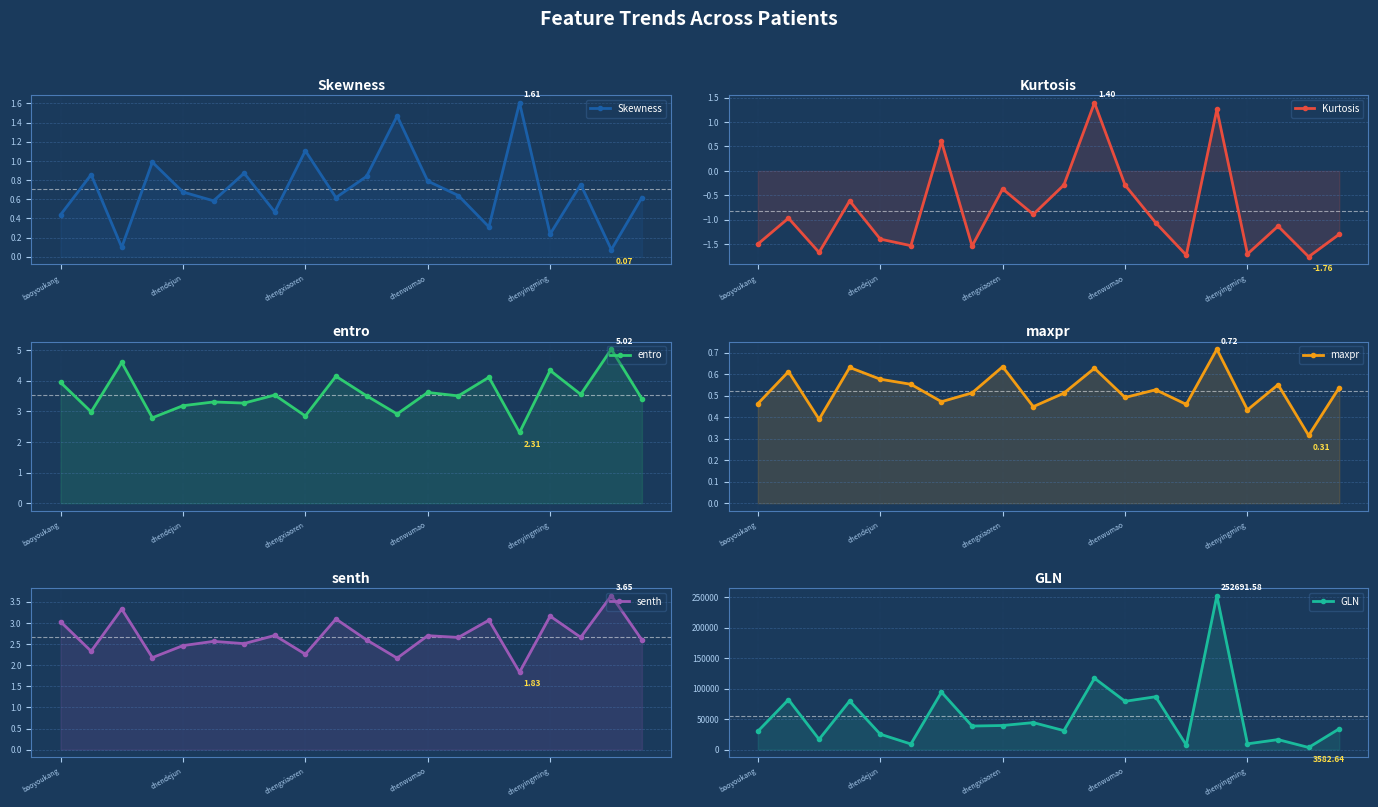

What is the label of the 4th point from the right?

chenyingming